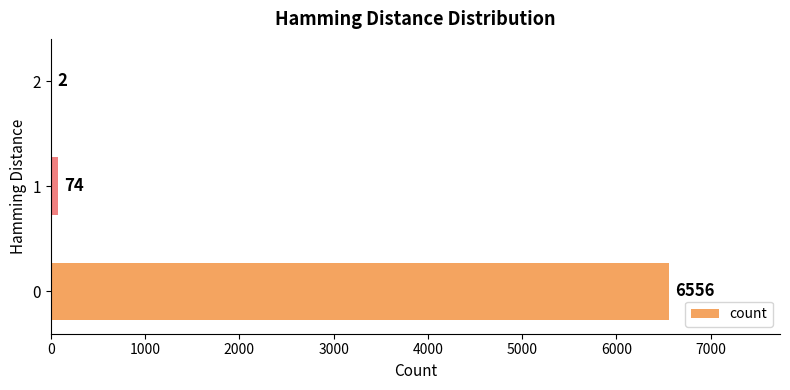

The chart shows a value of 10457 at 0. True or false?

False